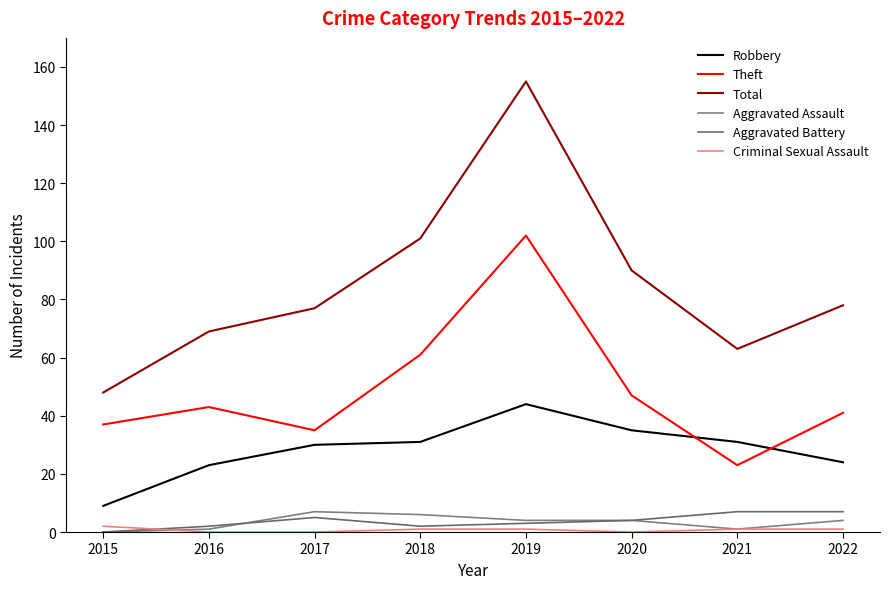

Where is the first local minimum for Criminal Sexual Assault?

2020